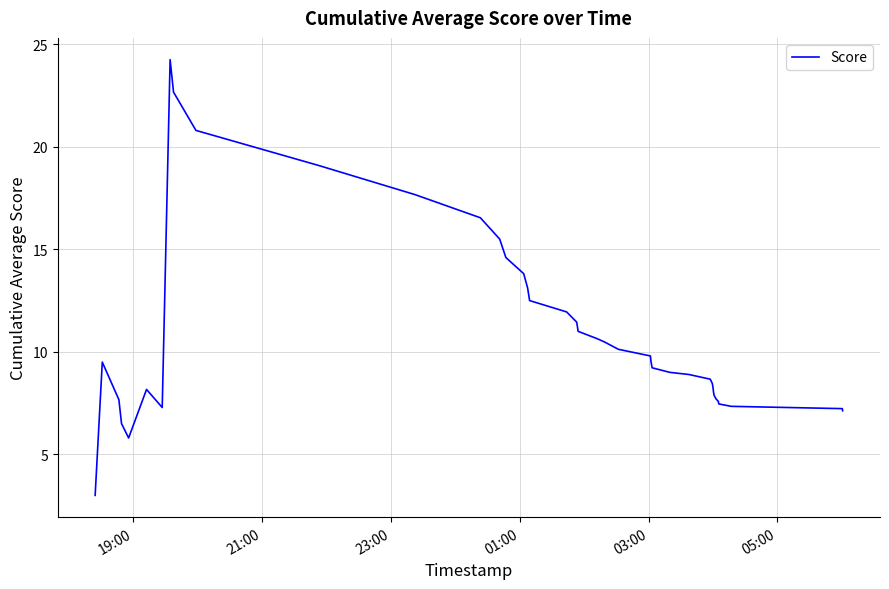

What is the smallest value displayed?

3.0